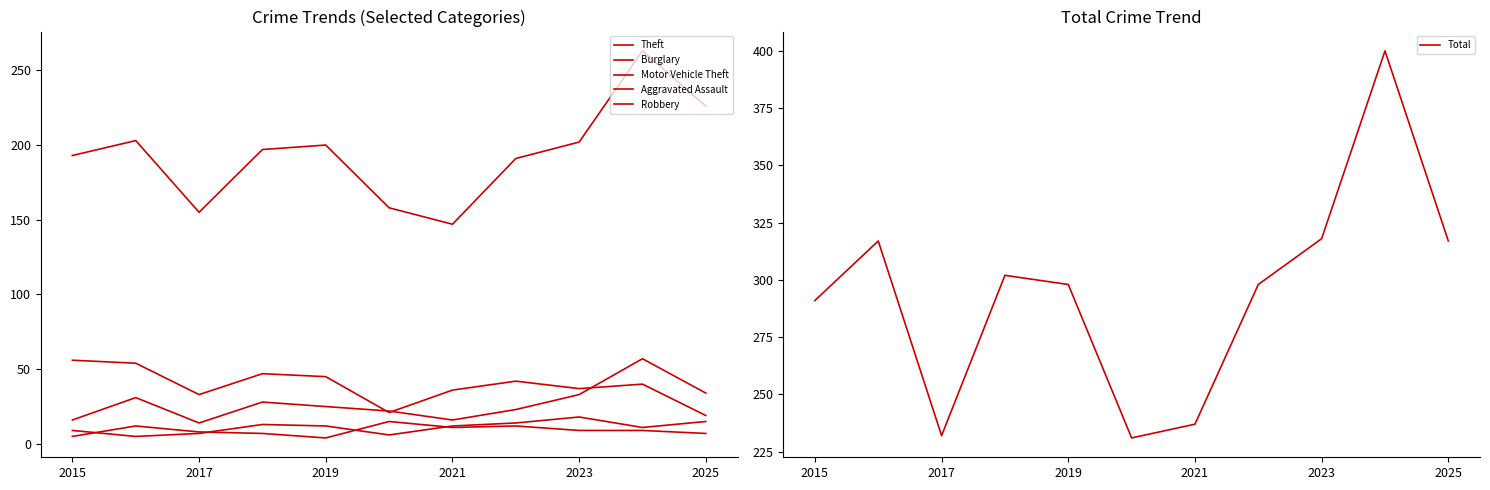

What position from the left is 9?

10